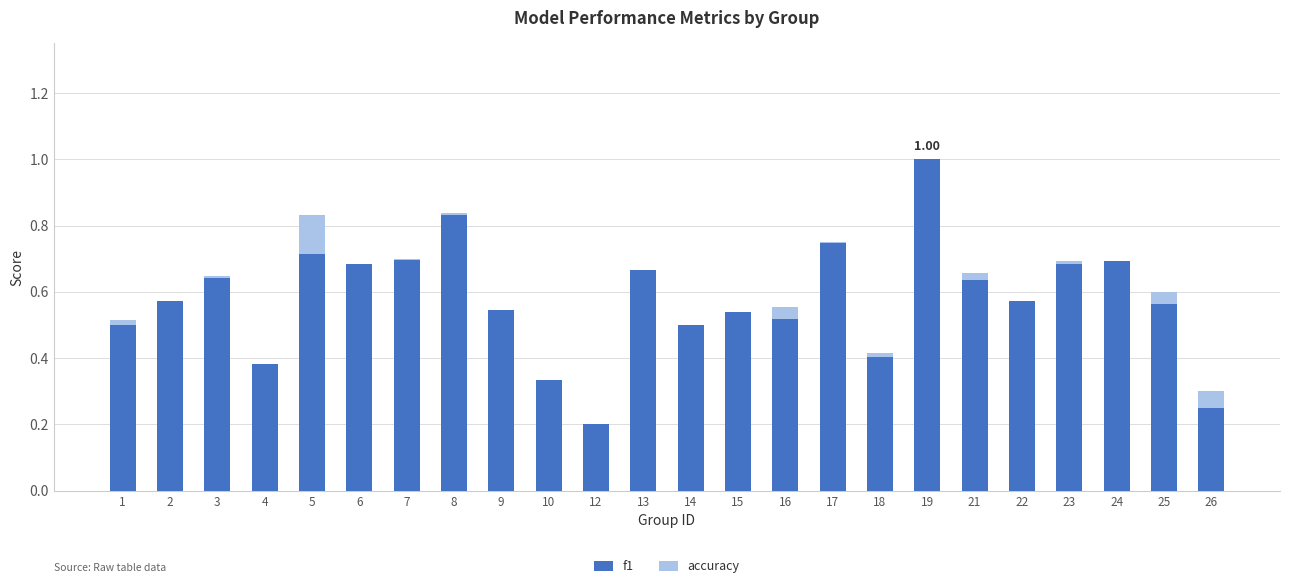

What is the difference between the highest and lowest values at 25?

0.5